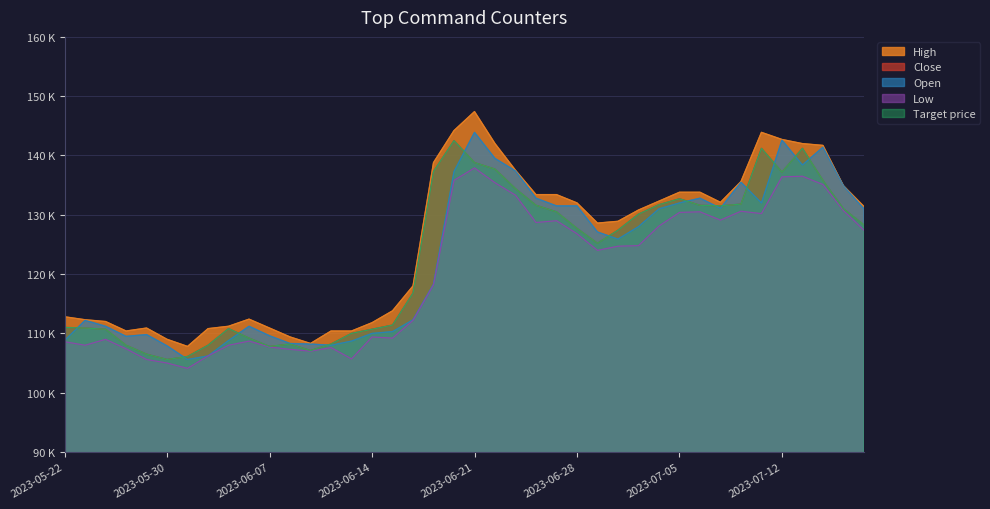

Reading left to right, transcribe all the data shown in this chart.

Close: 2023-05-22=111000	2023-05-23=110900	2023-05-24=110700	2023-05-25=108000	2023-05-26=106500	2023-05-30=105600	2023-05-31=106100	2023-06-01=108000	2023-06-02=110800	2023-06-05=109200	2023-06-07=107800	2023-06-08=108200	2023-06-09=107100	2023-06-12=108200	2023-06-13=110000	2023-06-14=110700	2023-06-15=111400	2023-06-16=116800	2023-06-19=137300	2023-06-20=142500	2023-06-21=138800	2023-06-22=137700	2023-06-23=134400	2023-06-26=131600	2023-06-27=130500	2023-06-28=127700	2023-06-29=125200	2023-06-30=127400	2023-07-03=130100	2023-07-04=131700	2023-07-05=132700	2023-07-06=131600	2023-07-07=131500	2023-07-10=131800	2023-07-11=141200	2023-07-12=137200	2023-07-13=141200	2023-07-14=135800	2023-07-17=131000	2023-07-18=128300
High: 2023-05-22=112800	2023-05-23=112300	2023-05-24=112000	2023-05-25=110400	2023-05-26=110900	2023-05-30=109000	2023-05-31=107800	2023-06-01=110800	2023-06-02=111200	2023-06-05=112400	2023-06-07=110900	2023-06-08=109400	2023-06-09=108300	2023-06-12=110400	2023-06-13=110400	2023-06-14=111800	2023-06-15=113800	2023-06-16=118000	2023-06-19=138800	2023-06-20=144200	2023-06-21=147400	2023-06-22=142000	2023-06-23=137500	2023-06-26=133400	2023-06-27=133400	2023-06-28=132000	2023-06-29=128600	2023-06-30=128900	2023-07-03=130800	2023-07-04=132300	2023-07-05=133800	2023-07-06=133800	2023-07-07=132100	2023-07-10=135600	2023-07-11=143900	2023-07-12=142700	2023-07-13=142000	2023-07-14=141700	2023-07-17=134900	2023-07-18=131400
Low: 2023-05-22=108600	2023-05-23=108000	2023-05-24=109000	2023-05-25=107400	2023-05-26=105600	2023-05-30=105000	2023-05-31=104100	2023-06-01=106200	2023-06-02=108000	2023-06-05=108700	2023-06-07=107700	2023-06-08=107300	2023-06-09=107000	2023-06-12=107600	2023-06-13=105700	2023-06-14=109400	2023-06-15=109200	2023-06-16=112200	2023-06-19=118200	2023-06-20=135800	2023-06-21=137900	2023-06-22=135400	2023-06-23=133300	2023-06-26=128700	2023-06-27=129000	2023-06-28=126800	2023-06-29=124000	2023-06-30=124700	2023-07-03=124800	2023-07-04=128100	2023-07-05=130400	2023-07-06=130500	2023-07-07=129100	2023-07-10=130600	2023-07-11=130200	2023-07-12=136400	2023-07-13=136500	2023-07-14=135100	2023-07-17=130700	2023-07-18=127400
Open: 2023-05-22=108800	2023-05-23=112200	2023-05-24=111200	2023-05-25=109500	2023-05-26=109800	2023-05-30=107900	2023-05-31=105600	2023-06-01=106200	2023-06-02=108800	2023-06-05=111200	2023-06-07=109600	2023-06-08=108300	2023-06-09=108200	2023-06-12=108000	2023-06-13=108700	2023-06-14=110000	2023-06-15=110300	2023-06-16=112300	2023-06-19=118300	2023-06-20=137300	2023-06-21=143900	2023-06-22=139500	2023-06-23=137400	2023-06-26=132800	2023-06-27=131500	2023-06-28=131500	2023-06-29=127100	2023-06-30=125900	2023-07-03=128000	2023-07-04=131000	2023-07-05=132000	2023-07-06=132800	2023-07-07=131100	2023-07-10=135500	2023-07-11=132000	2023-07-12=142600	2023-07-13=138400	2023-07-14=141400	2023-07-17=134900	2023-07-18=131000
Target price: 2023-05-22=111000	2023-05-23=110900	2023-05-24=110700	2023-05-25=108000	2023-05-26=106500	2023-05-30=105600	2023-05-31=106100	2023-06-01=108000	2023-06-02=110800	2023-06-05=109200	2023-06-07=107800	2023-06-08=108200	2023-06-09=107100	2023-06-12=108200	2023-06-13=110000	2023-06-14=110700	2023-06-15=111400	2023-06-16=116800	2023-06-19=137300	2023-06-20=142500	2023-06-21=138800	2023-06-22=137700	2023-06-23=134400	2023-06-26=131600	2023-06-27=130500	2023-06-28=127700	2023-06-29=125200	2023-06-30=127400	2023-07-03=130100	2023-07-04=131700	2023-07-05=132700	2023-07-06=131600	2023-07-07=131500	2023-07-10=131800	2023-07-11=141200	2023-07-12=137200	2023-07-13=141200	2023-07-14=135800	2023-07-17=131000	2023-07-18=128300